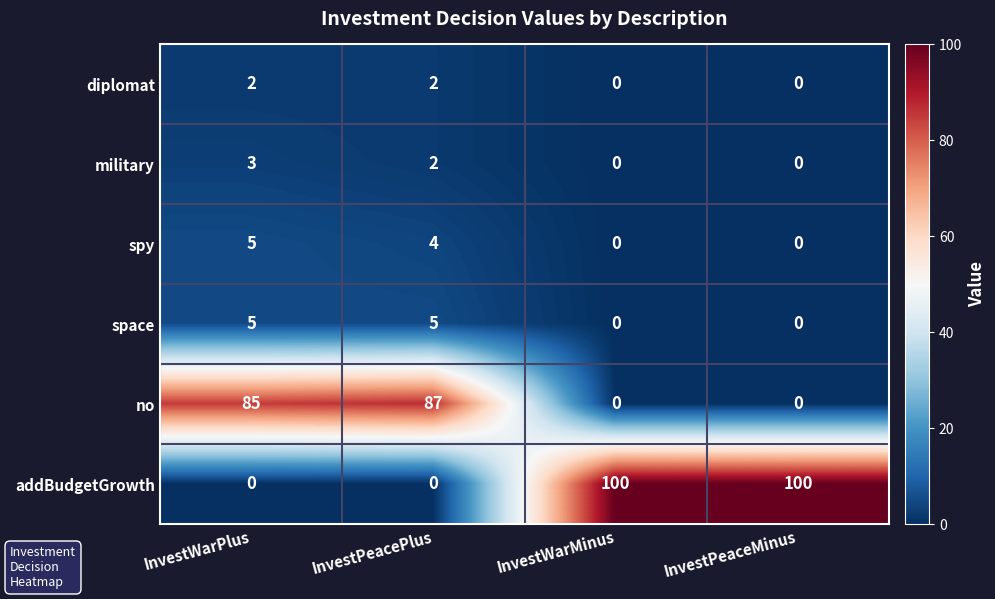

What is the sum of all military values?

5